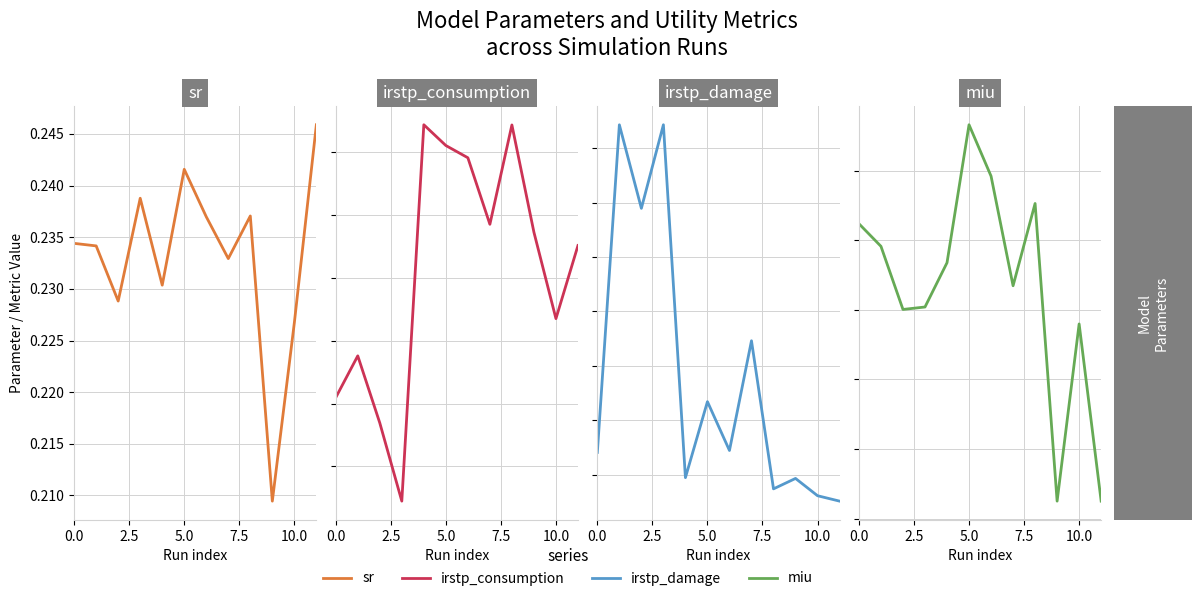

Count the number of data series in this chart.

4